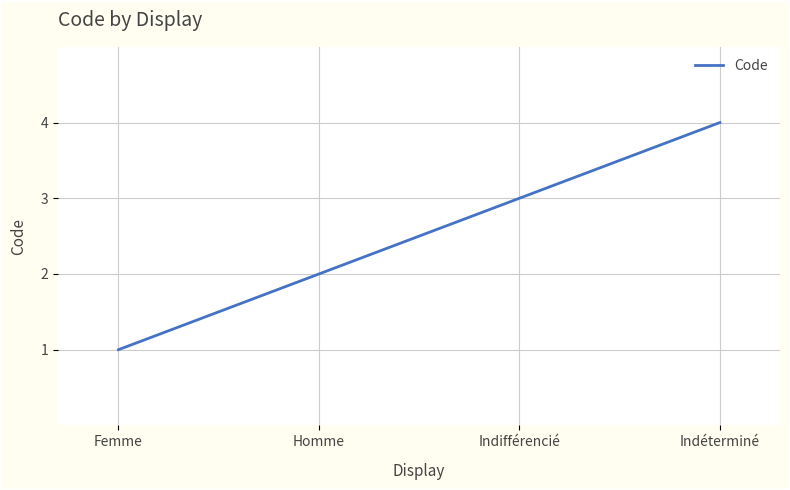

What is the change in value from Femme to Homme?

+1